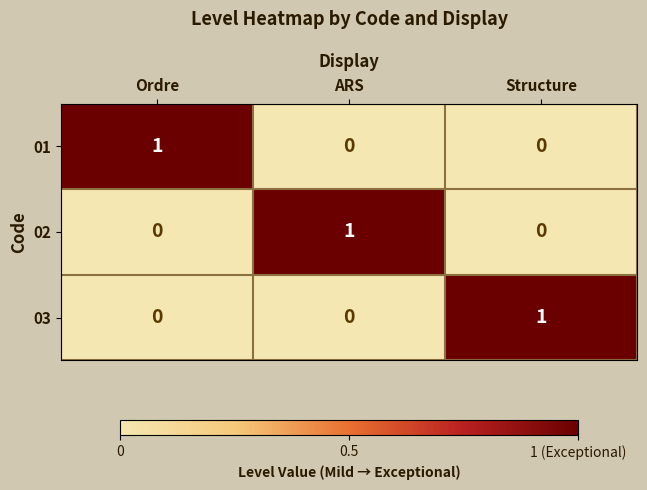

Reading right to left, what are all the values shown in this chart?

01: 0	0	1
02: 0	1	0
03: 1	0	0